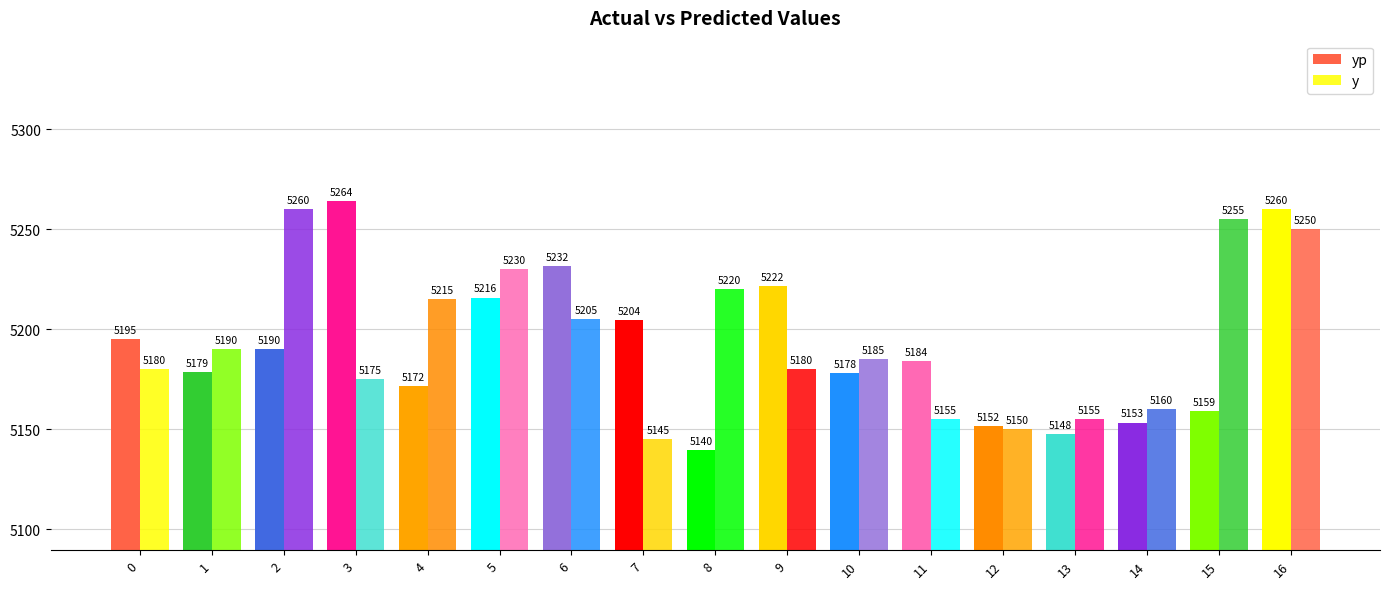

What is the average value of the yp series?

5191.0